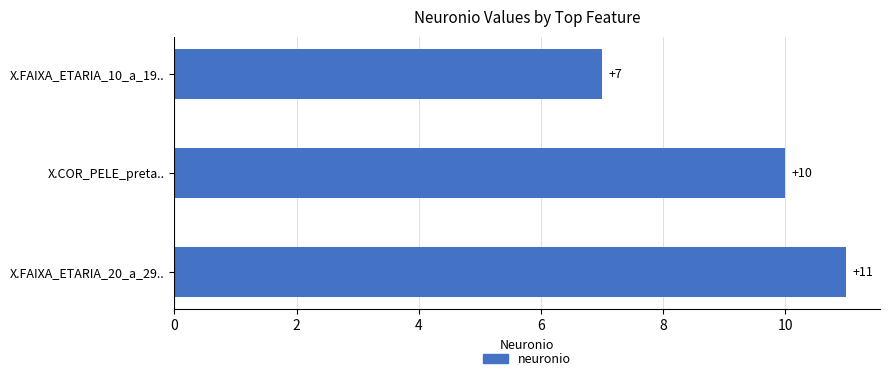

Reading top to bottom, extract all data points from this chart.

X.FAIXA_ETARIA_10_a_19..=7	X.COR_PELE_preta..=10	X.FAIXA_ETARIA_20_a_29..=11